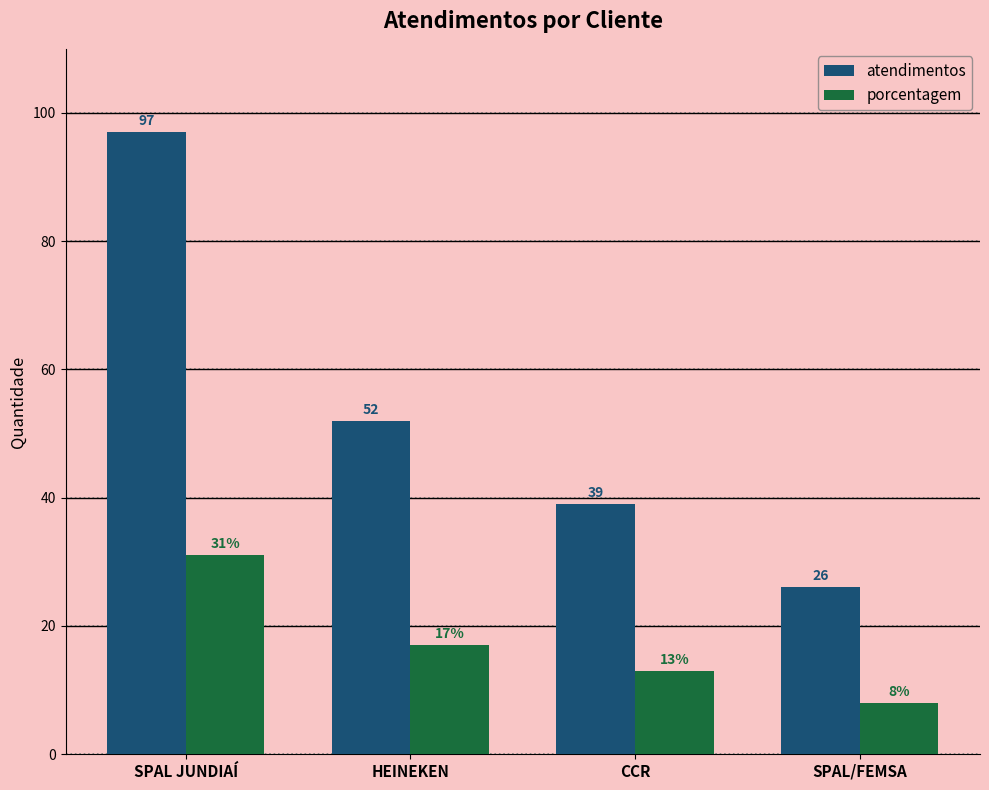

What is the difference between the maximum and minimum values in the porcentagem series?

23